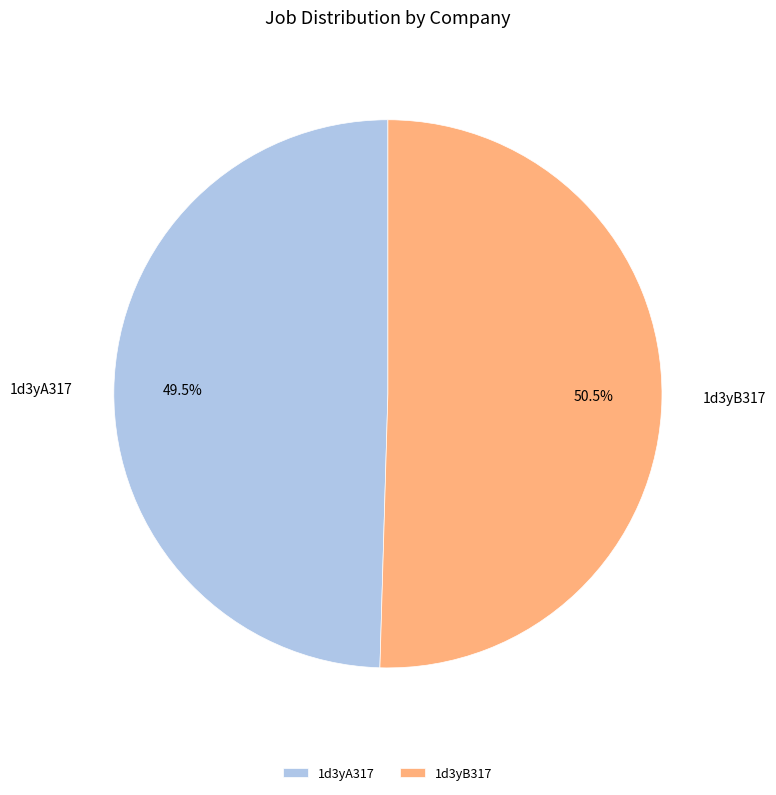

Rank the categories by value from highest to lowest.

1d3yB317, 1d3yA317